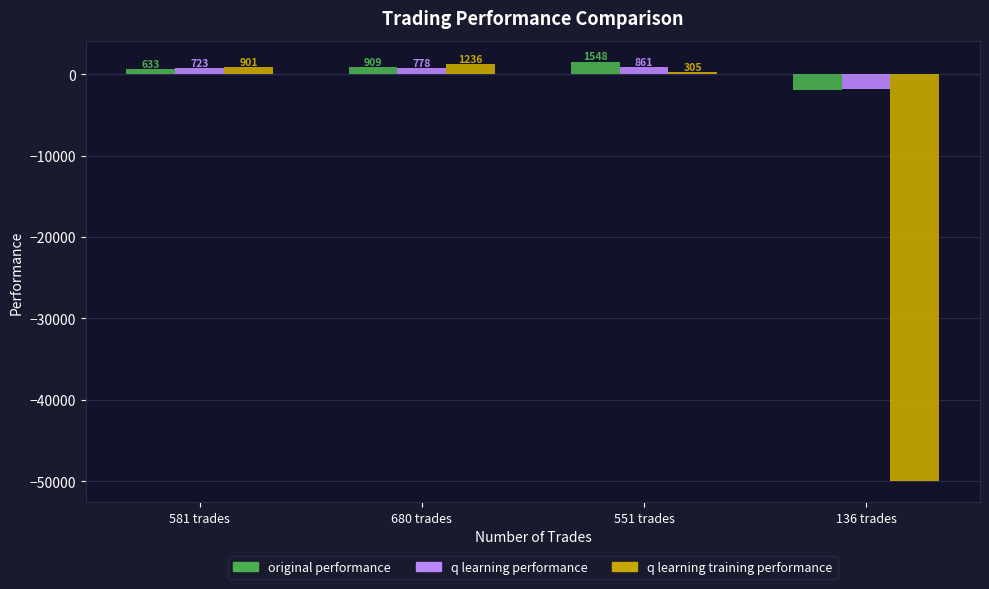

At 581 trades, list the series in order from smallest to largest.

original performance, q learning performance, q learning training performance